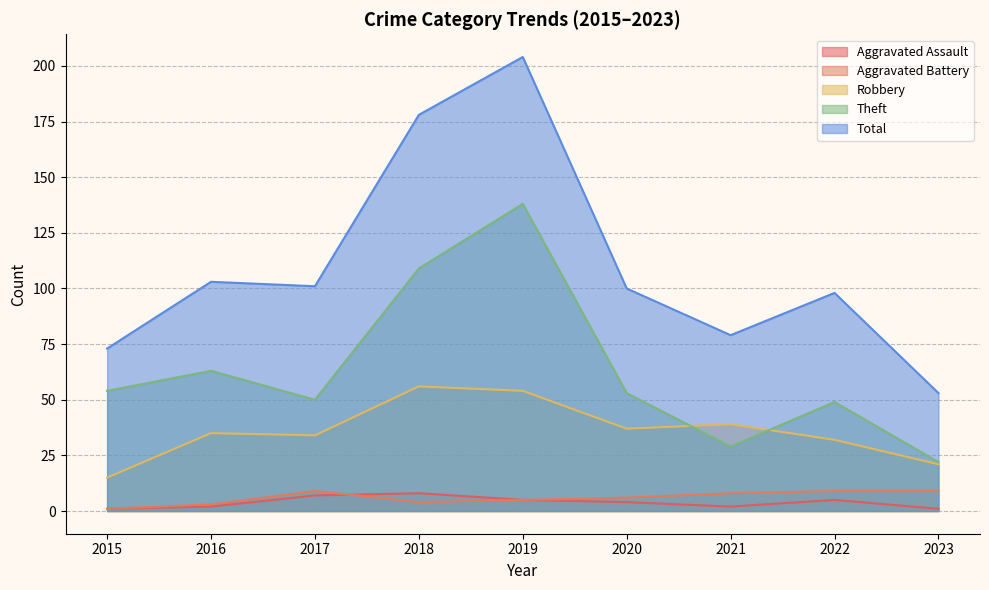

What is the minimum value for Robbery?

15